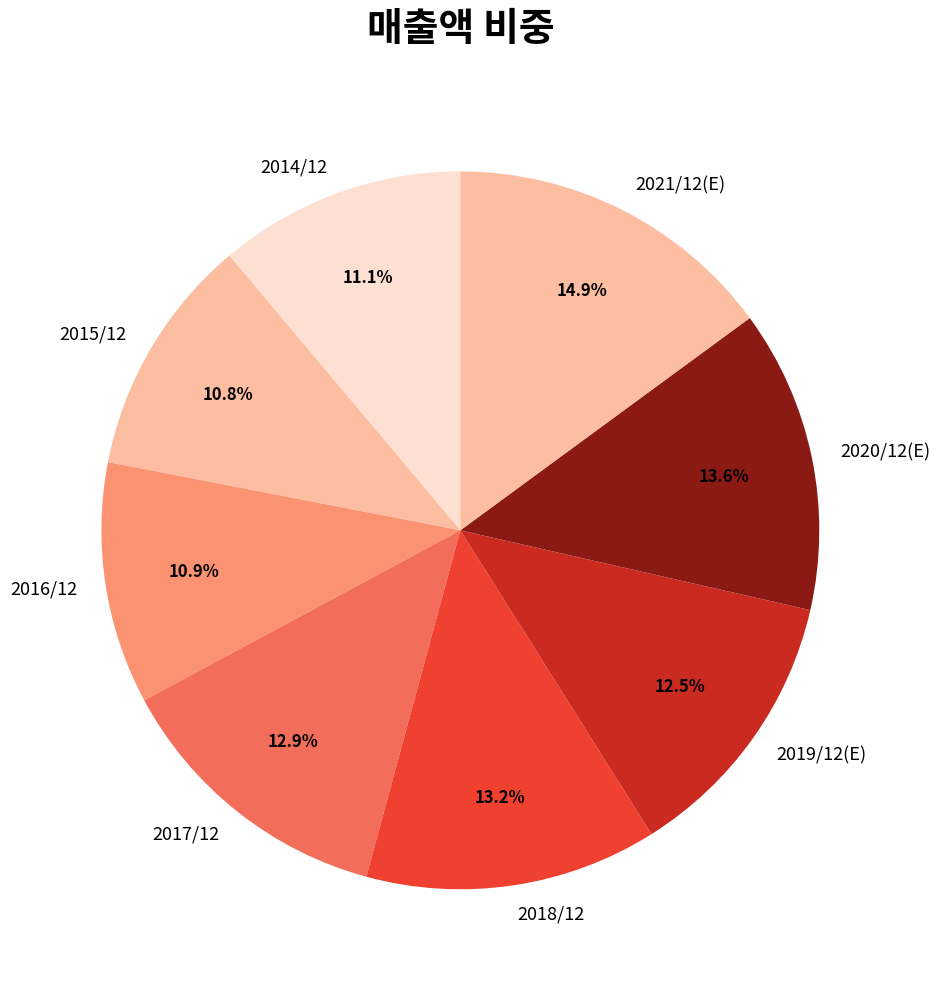

Count the number of slices in the pie.

8